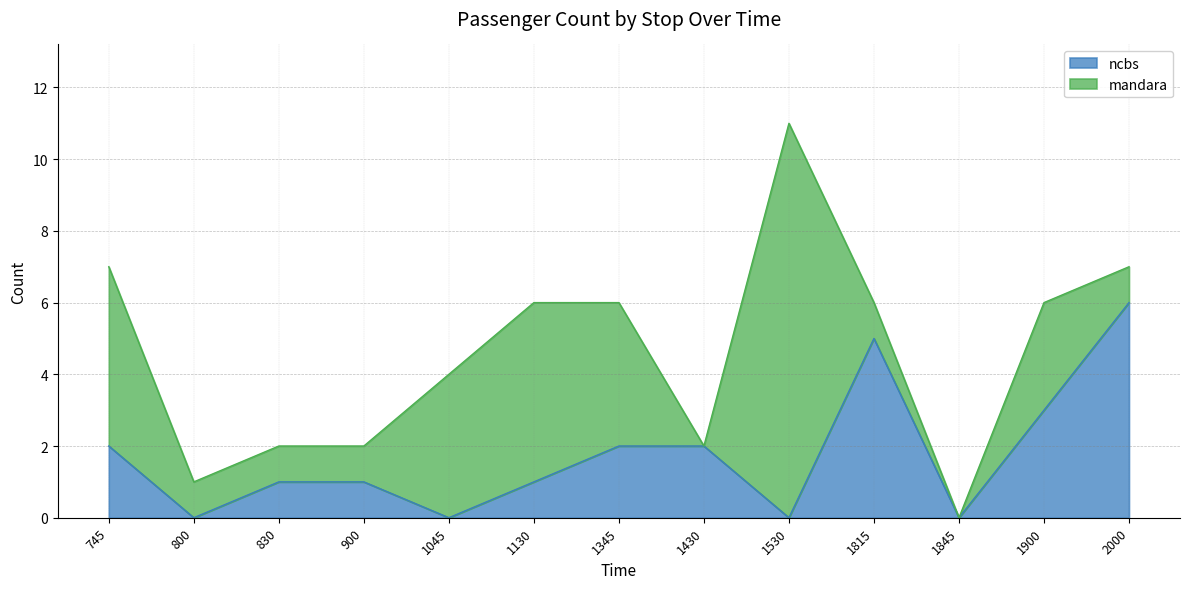

How many lines are shown in the chart?

2